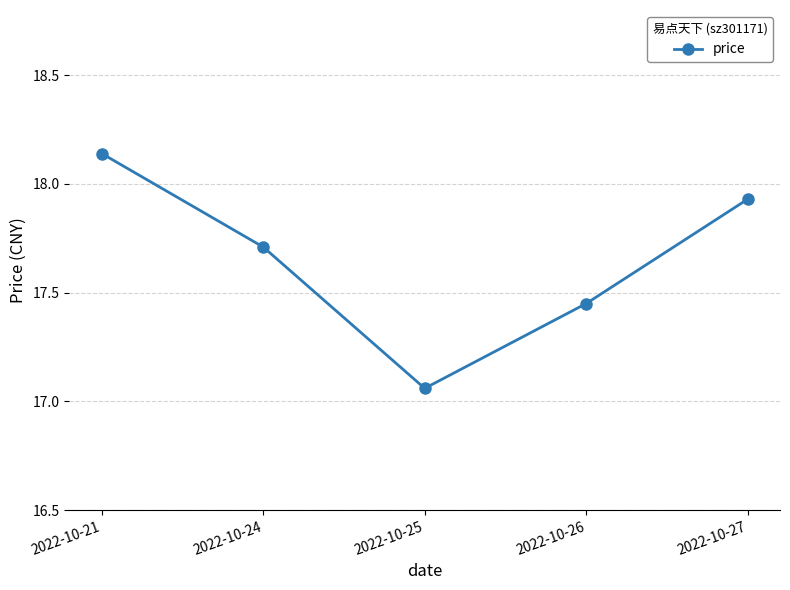

At which label is the value closest to 17?

2022-10-25